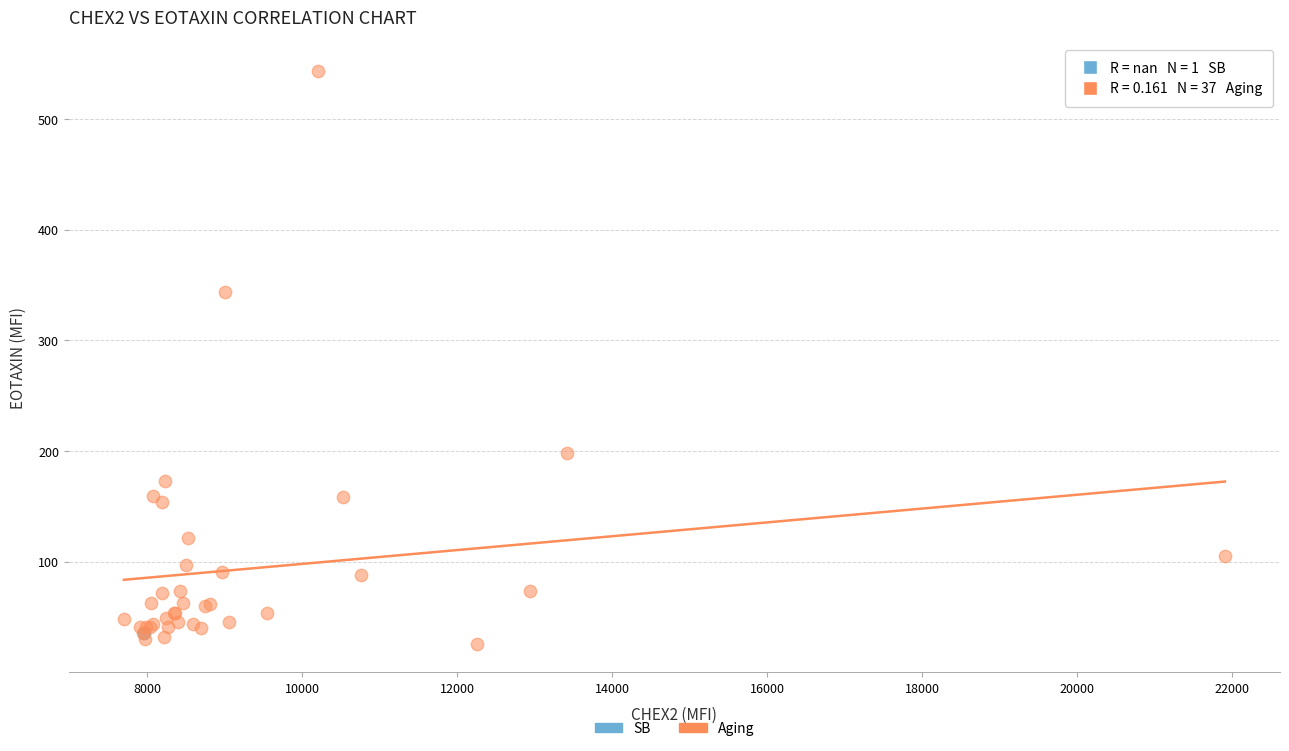

What are all the series names shown in the legend?

SB, Aging